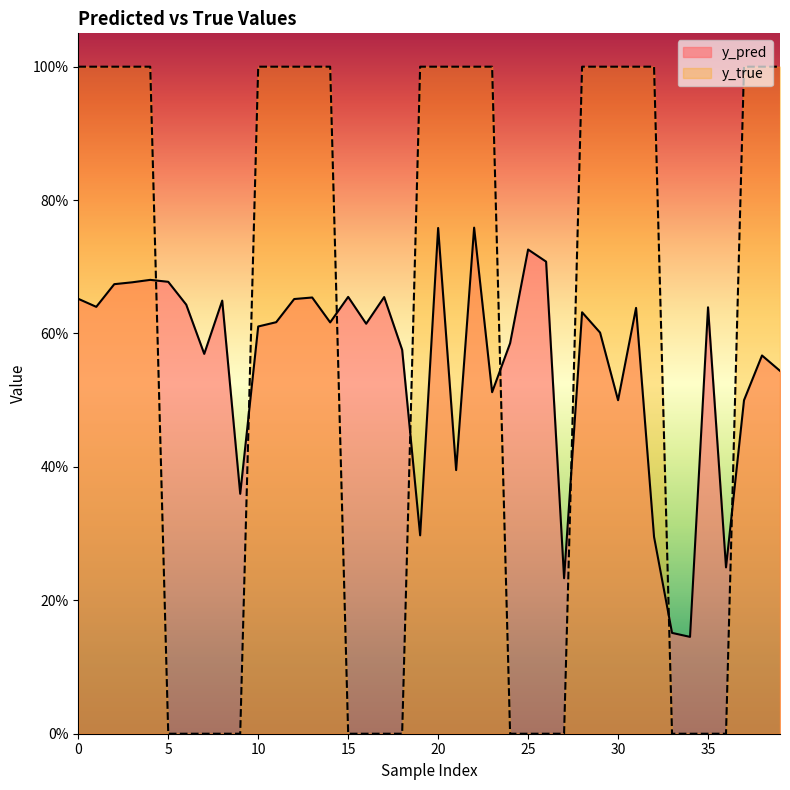

Reading right to left, list all the values displayed in this chart.

y_pred: 39=0.5	38=0.6	37=0.5	36=0.2	35=0.6	34=0.1	33=0.2	32=0.3	31=0.6	30=0.5	29=0.6	28=0.6	27=0.2	26=0.7	25=0.7	24=0.6	23=0.5	22=0.8	21=0.4	20=0.8	19=0.3	18=0.6	17=0.7	16=0.6	15=0.7	14=0.6	13=0.7	12=0.7	11=0.6	10=0.6	9=0.4	8=0.6	7=0.6	6=0.6	5=0.7	4=0.7	3=0.7	2=0.7	1=0.6	0=0.7
y_true: 39=1.0	38=1.0	37=1.0	36=0.0	35=0.0	34=0.0	33=0.0	32=1.0	31=1.0	30=1.0	29=1.0	28=1.0	27=0.0	26=0.0	25=0.0	24=0.0	23=1.0	22=1.0	21=1.0	20=1.0	19=1.0	18=0.0	17=0.0	16=0.0	15=0.0	14=1.0	13=1.0	12=1.0	11=1.0	10=1.0	9=0.0	8=0.0	7=0.0	6=0.0	5=0.0	4=1.0	3=1.0	2=1.0	1=1.0	0=1.0